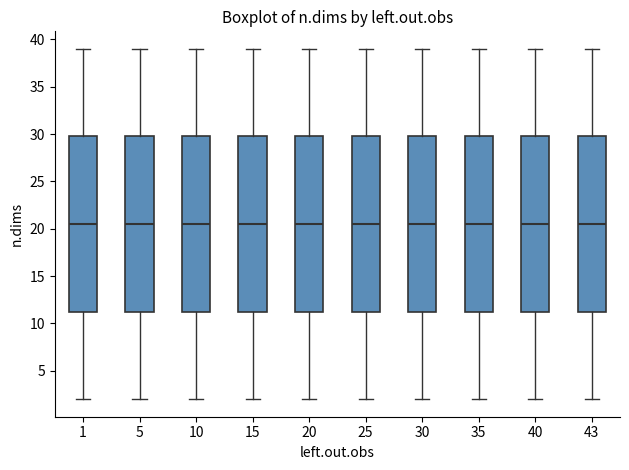

Reading left to right, read every box against the y-axis: the position of its median line, the range the box covers, and the ends of its whiskers. The values are not printed on the chart, so give them approximately, as read against the axis.

1: median 20.5, box 11.5 to 30.0, whiskers 2.0 to 39.0
5: median 20.5, box 11.5 to 30.0, whiskers 2.0 to 39.0
10: median 20.5, box 11.5 to 30.0, whiskers 2.0 to 39.0
15: median 20.5, box 11.5 to 30.0, whiskers 2.0 to 39.0
20: median 20.5, box 11.5 to 30.0, whiskers 2.0 to 39.0
25: median 20.5, box 11.5 to 30.0, whiskers 2.0 to 39.0
30: median 20.5, box 11.5 to 30.0, whiskers 2.0 to 39.0
35: median 20.5, box 11.5 to 30.0, whiskers 2.0 to 39.0
40: median 20.5, box 11.5 to 30.0, whiskers 2.0 to 39.0
43: median 20.5, box 11.5 to 30.0, whiskers 2.0 to 39.0